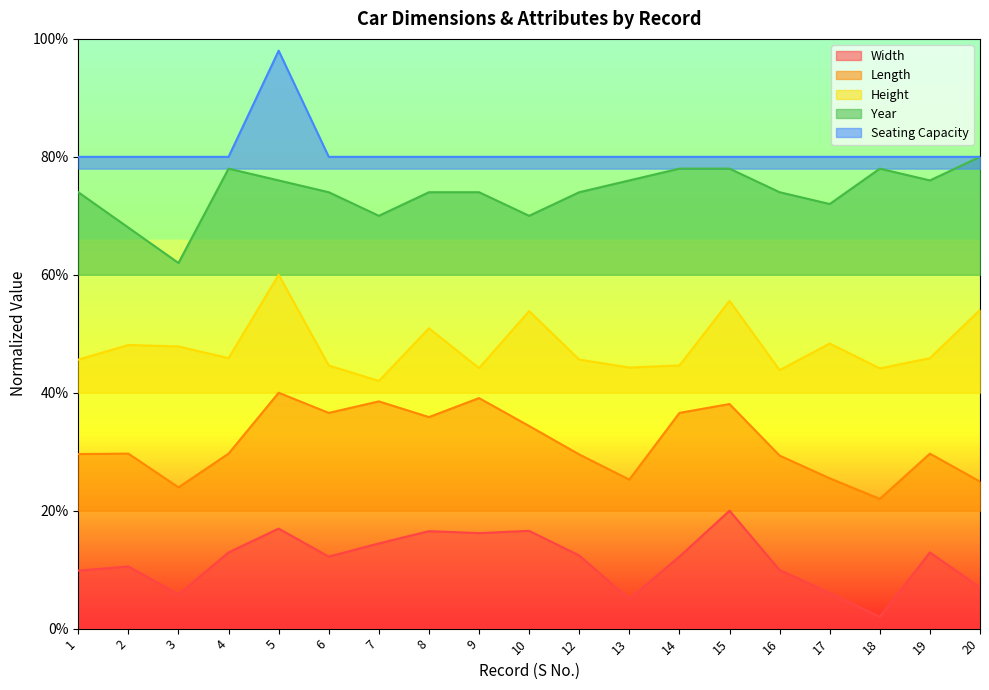

Reading right to left, what are all the values shown in this chart?

Width: 0.1	0.1	0.0	0.1	0.1	0.2	0.1	0.1	0.1	0.2	0.2	0.2	0.1	0.1	0.2	0.1	0.1	0.1	0.1
Length: 0.2	0.3	0.2	0.3	0.3	0.4	0.4	0.3	0.3	0.3	0.4	0.4	0.4	0.4	0.4	0.3	0.2	0.3	0.3
Height: 0.5	0.5	0.4	0.5	0.4	0.6	0.4	0.4	0.5	0.5	0.4	0.5	0.4	0.4	0.6	0.5	0.5	0.5	0.5
Year: 0.8	0.8	0.8	0.7	0.7	0.8	0.8	0.8	0.7	0.7	0.7	0.7	0.7	0.7	0.8	0.8	0.6	0.7	0.7
Seating Capacity: 0.8	0.8	0.8	0.8	0.8	0.8	0.8	0.8	0.8	0.8	0.8	0.8	0.8	0.8	1.0	0.8	0.8	0.8	0.8